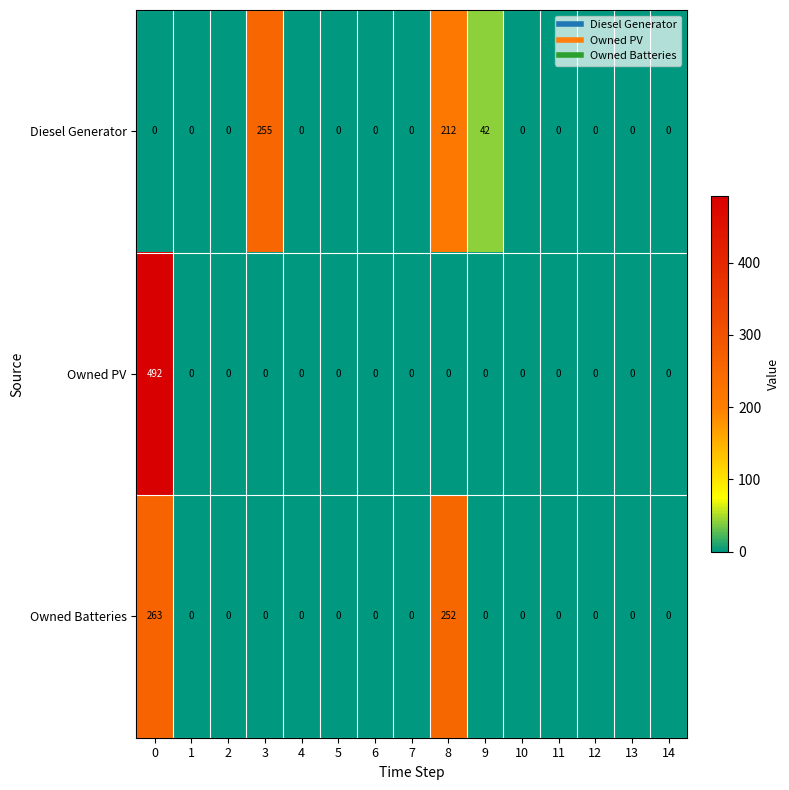

True or false: Diesel Generator has a value of -116 at 10.

False